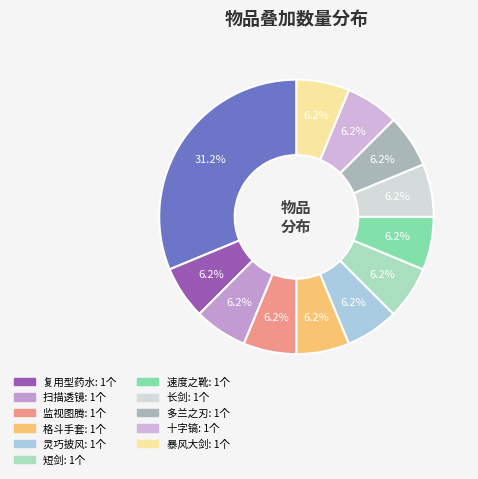

Count the number of slices in the pie.

12